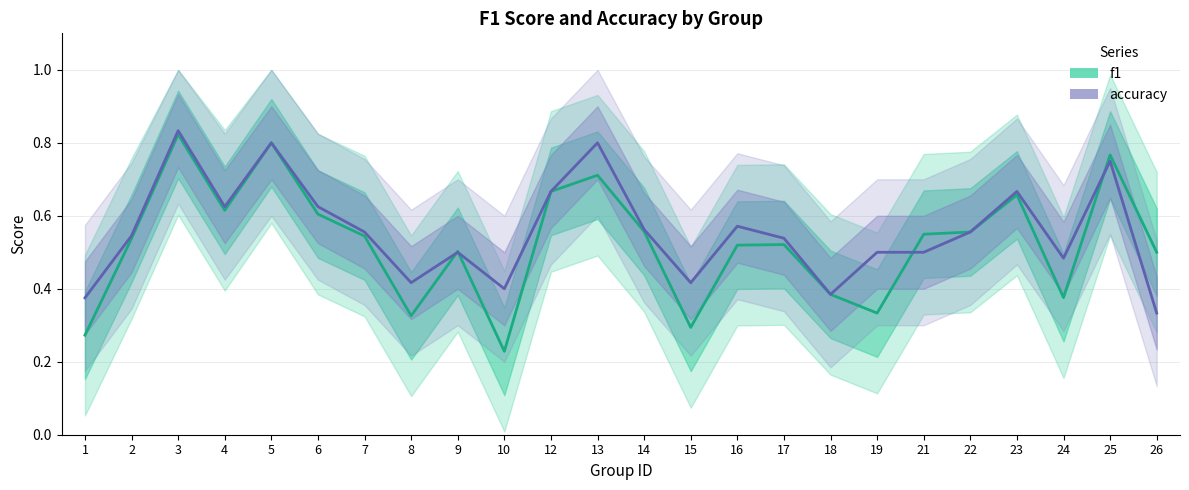

What is the sum of the accuracy values at 25 and 21?

1.2